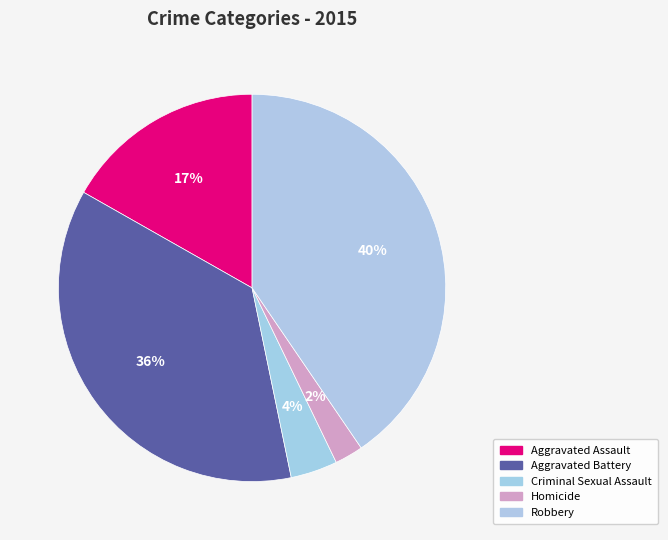

Which category has the biggest portion of the pie?

Robbery